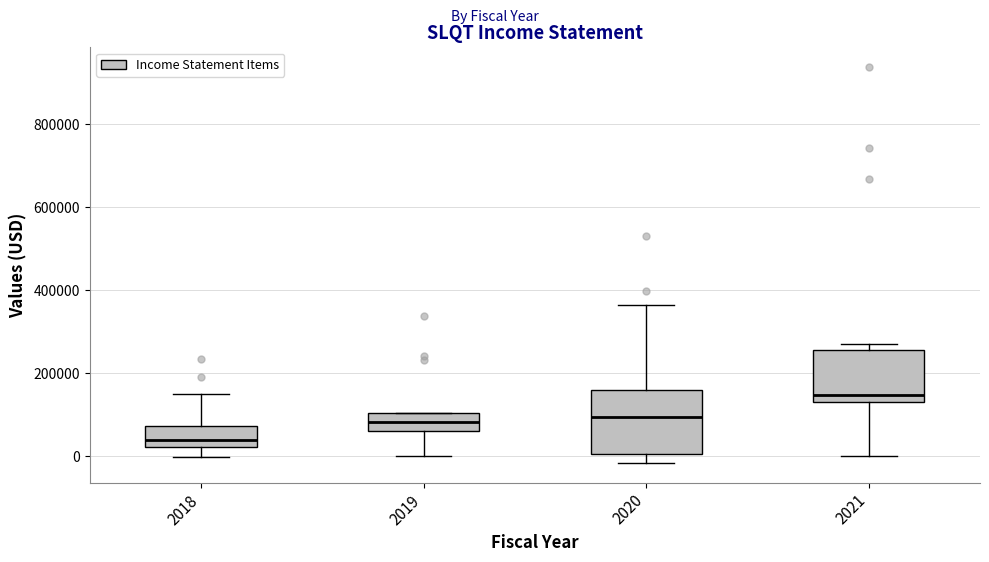

Which box is the tallest, from its lower edge to its upper edge?

2020